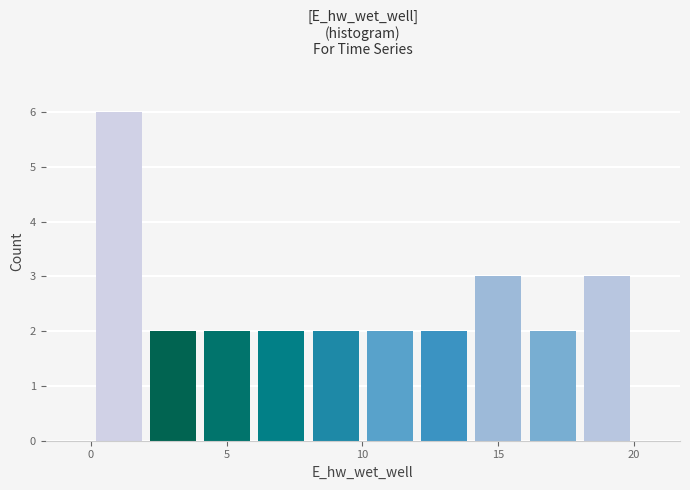

Around what value on the x-axis is the tallest bar? Give the approximate position of its centre, as read against the axis.

1.0